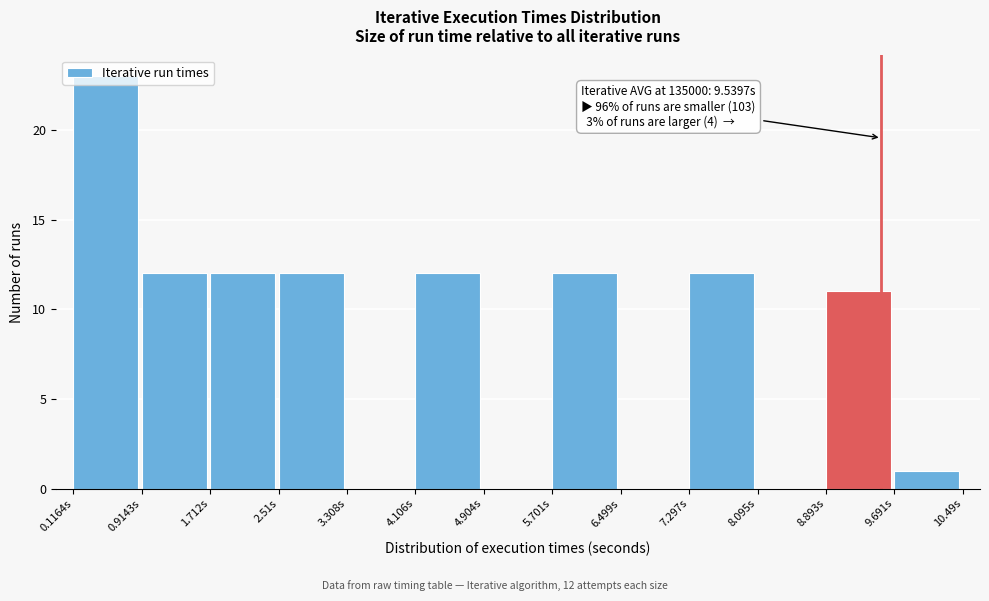

Which range on the x-axis has the tallest bar?

0.1 to 0.9